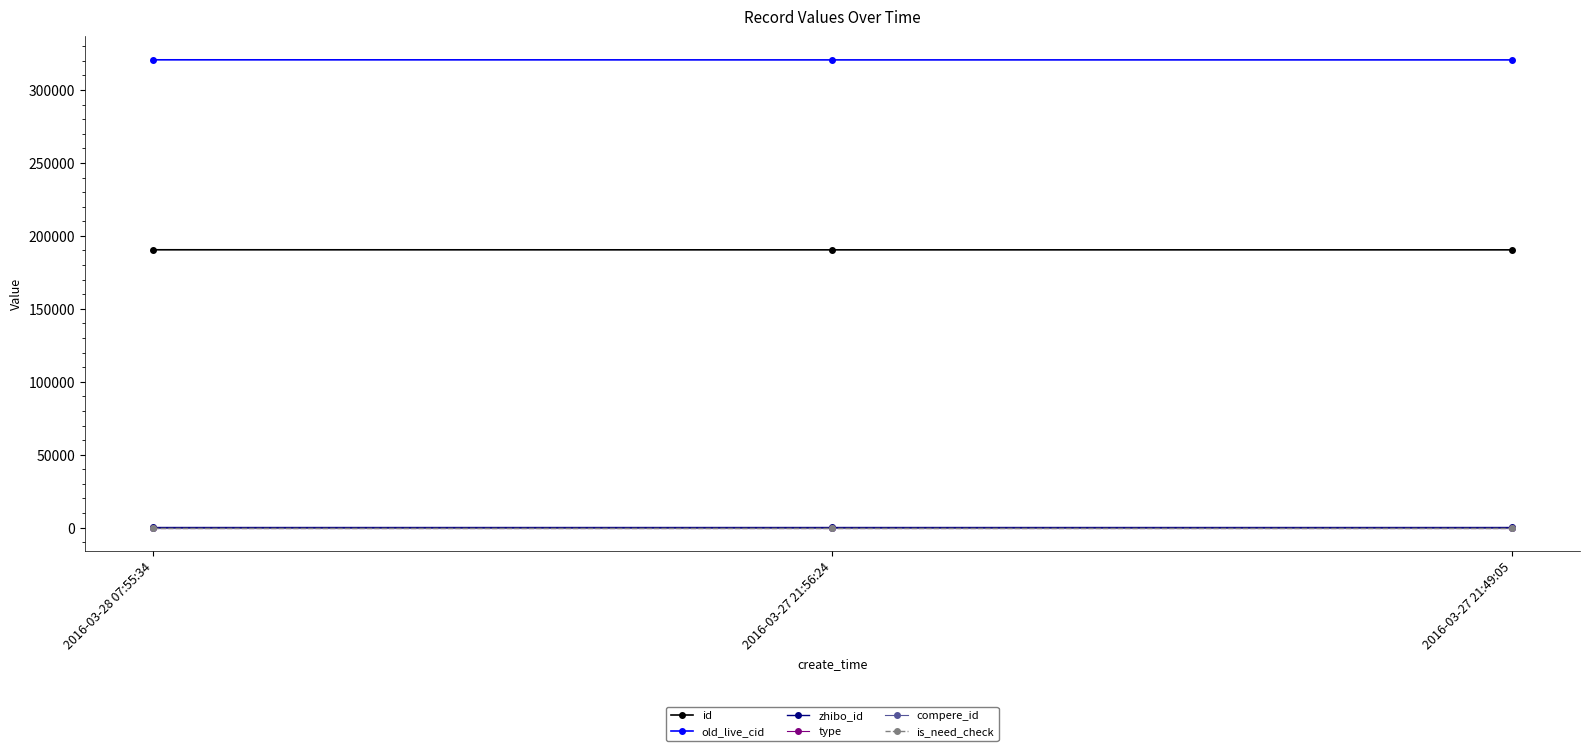

At which label is compere_id closest to 0?

2016-03-28 07:55:34